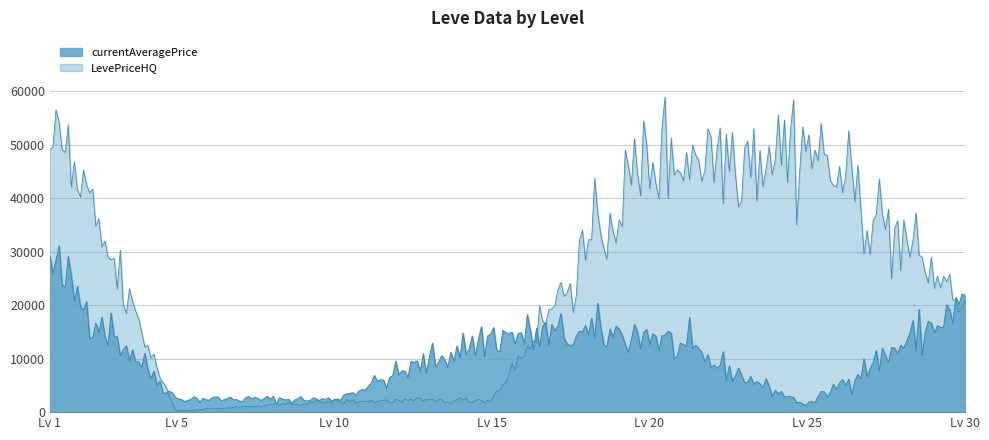

Count the number of categories in the chart.

300